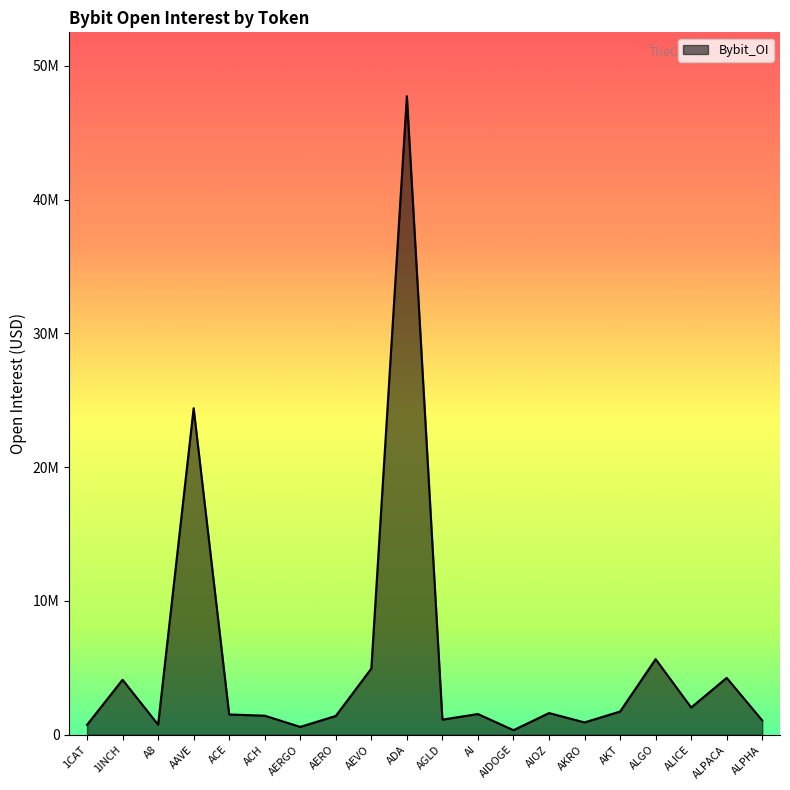

At which label is the value closest to 24034742?

AAVE